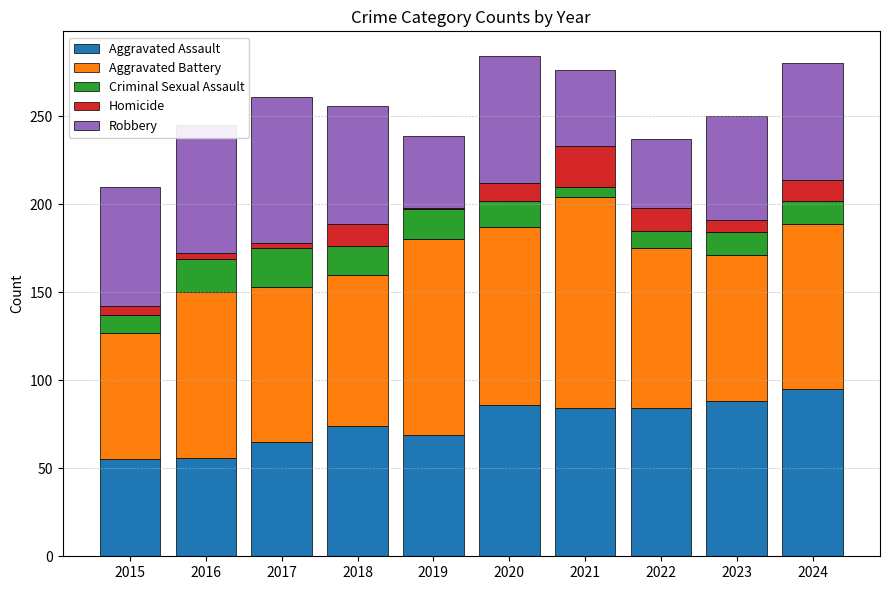

What is the sum of all Aggravated Assault values?

756